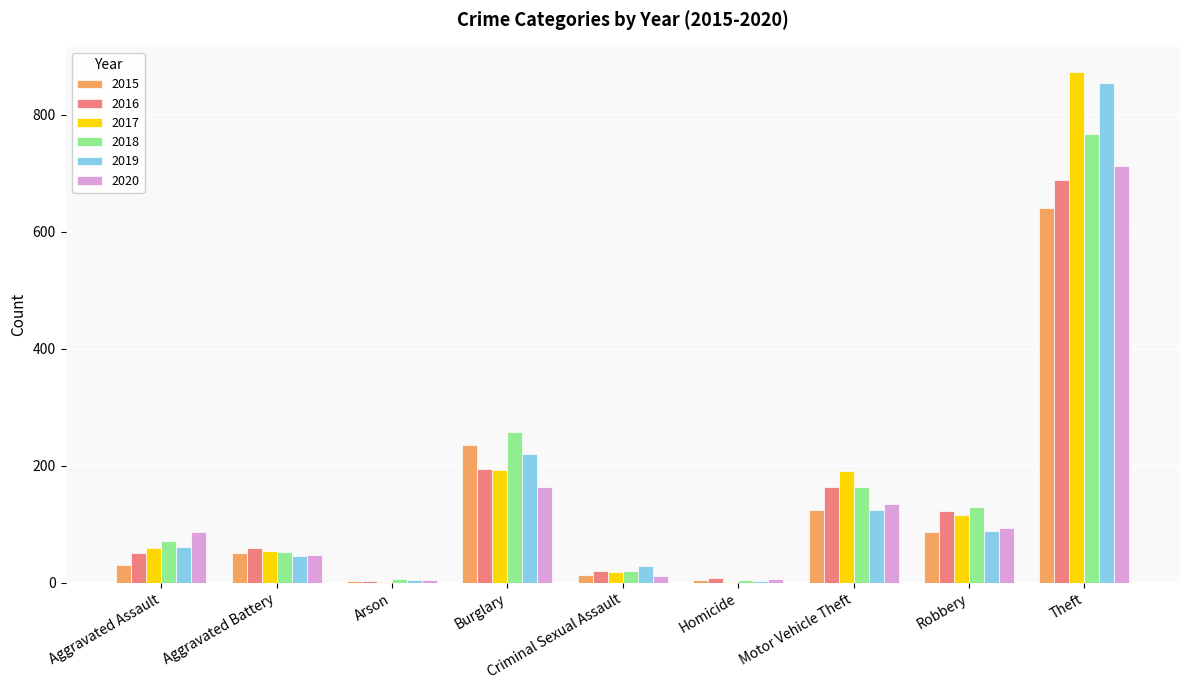

Which category has the highest value across all series?

Theft